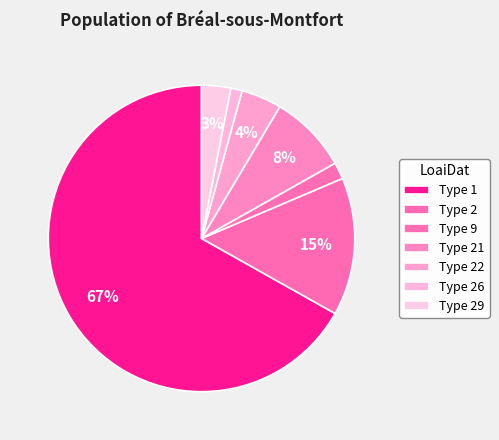

How many slices are in this pie chart?

7